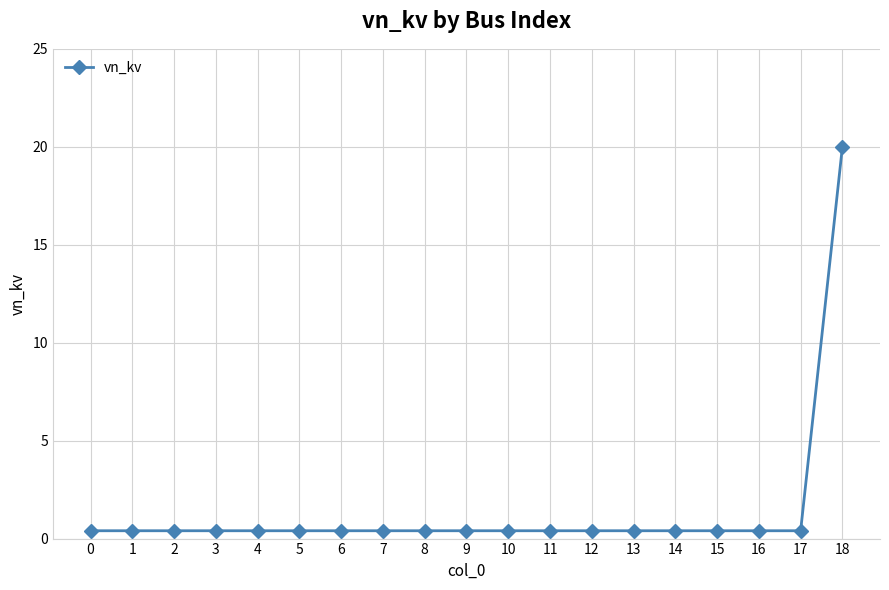

What is the approximate value at 6?

0.4